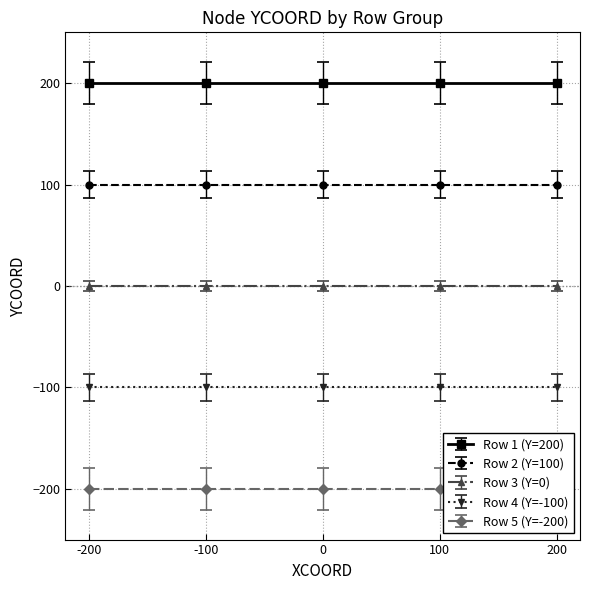

True or false: Row 4 (Y=-100) and Row 2 (Y=100) intersect in this chart.

False